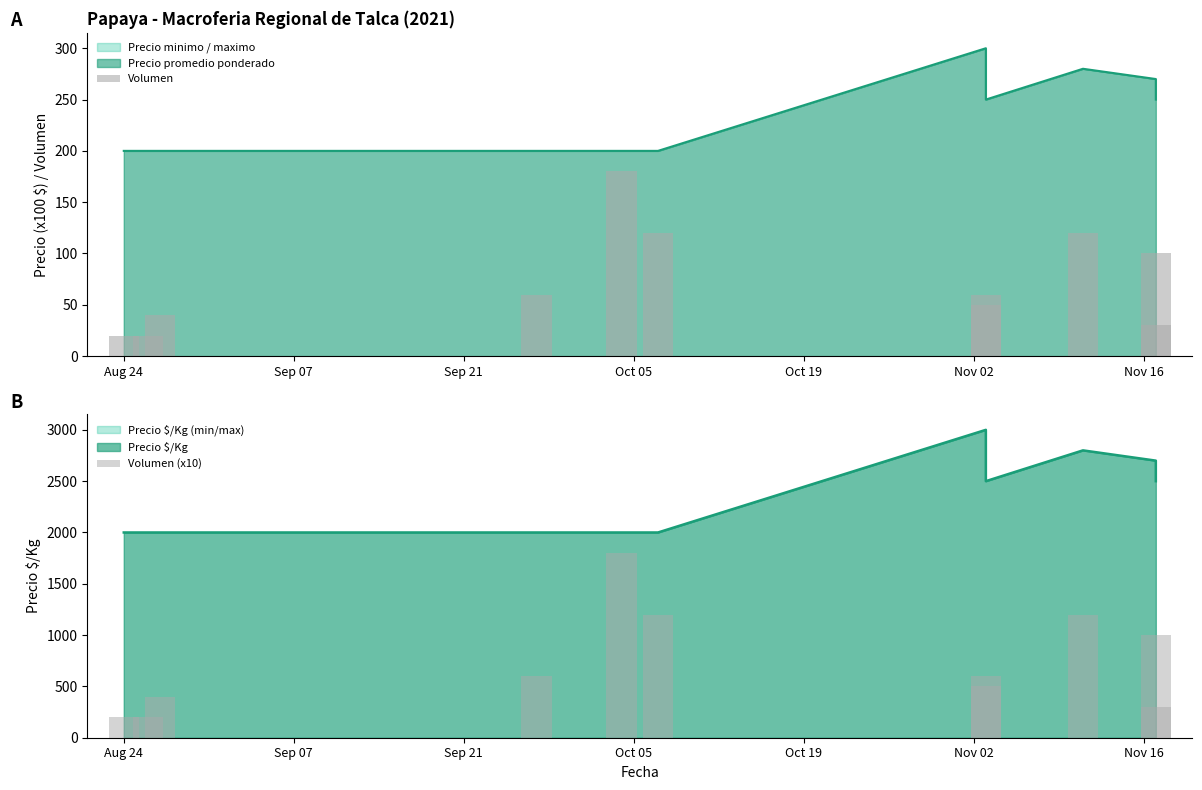

What position from the left is Aug 24?

1